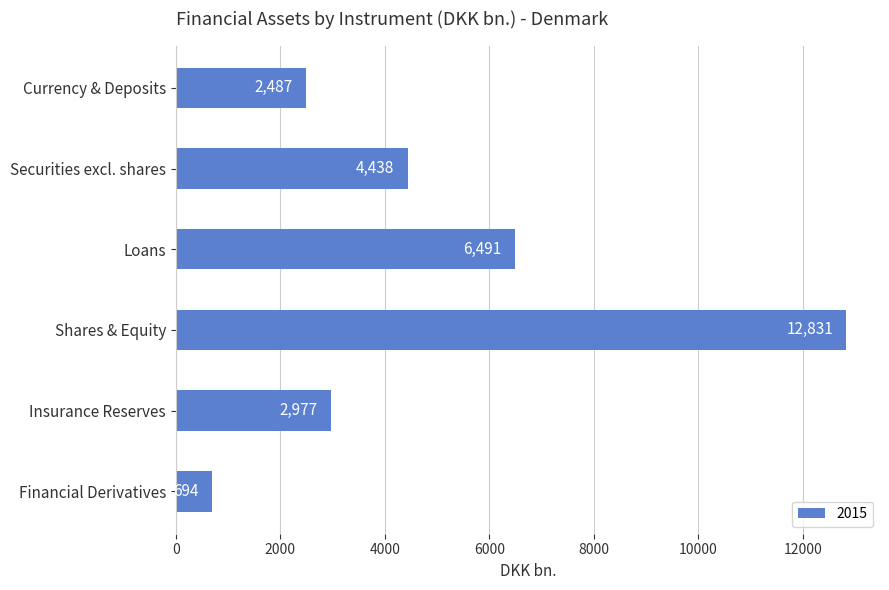

What is the average value?

4986